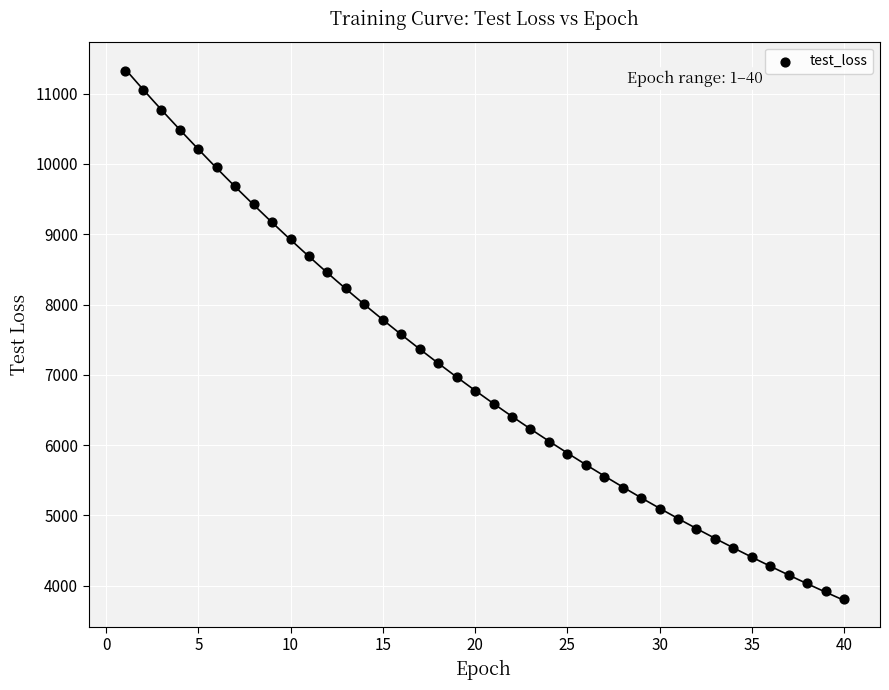

What is the range of X values (max minus min)?

39.0